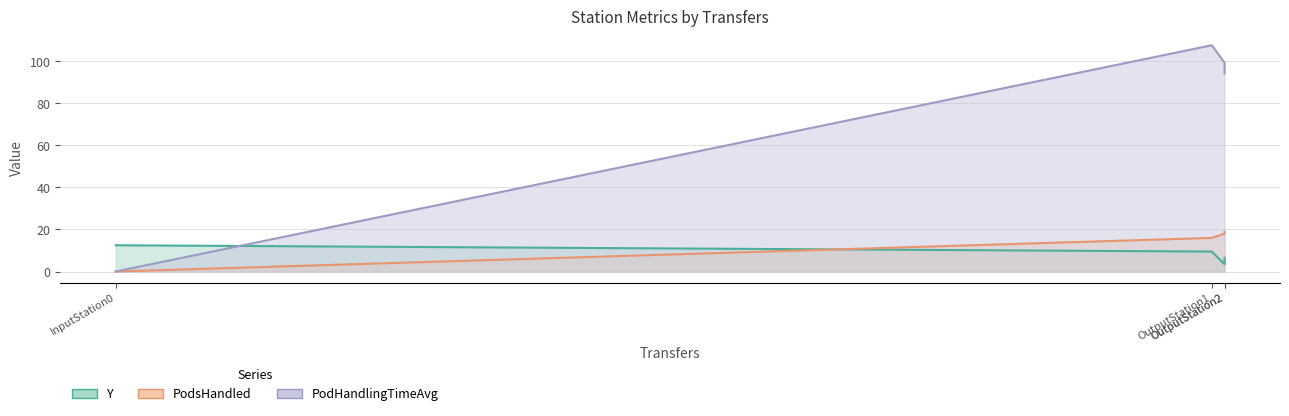

True or false: PodsHandled has a value of 28.2 at OutputStation1.

False